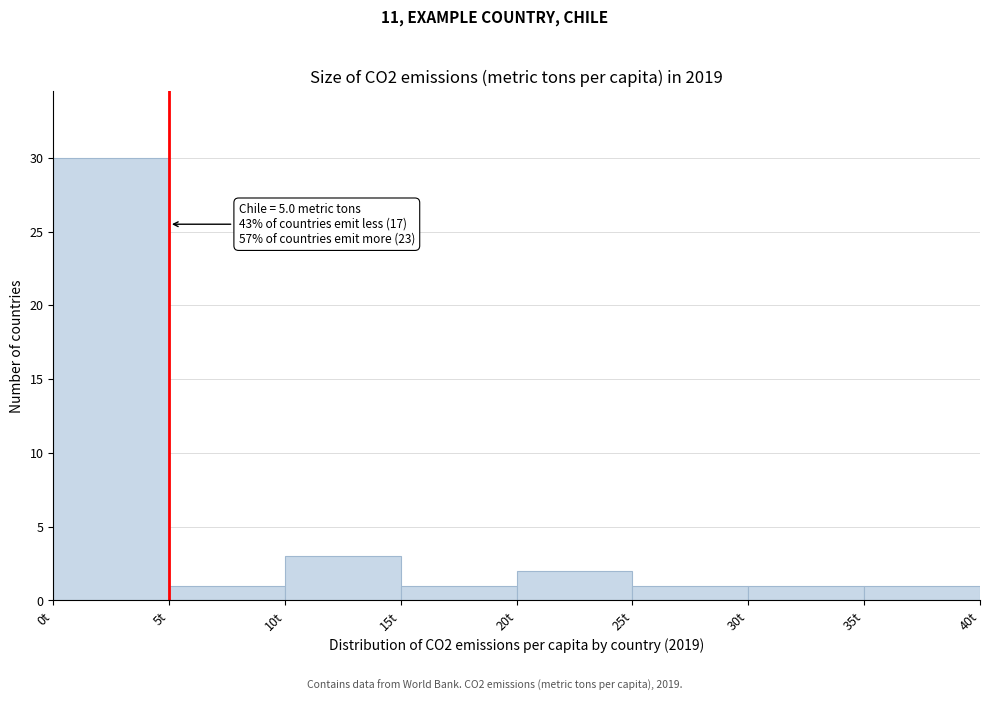

Which range on the x-axis has the tallest bar?

0 to 5